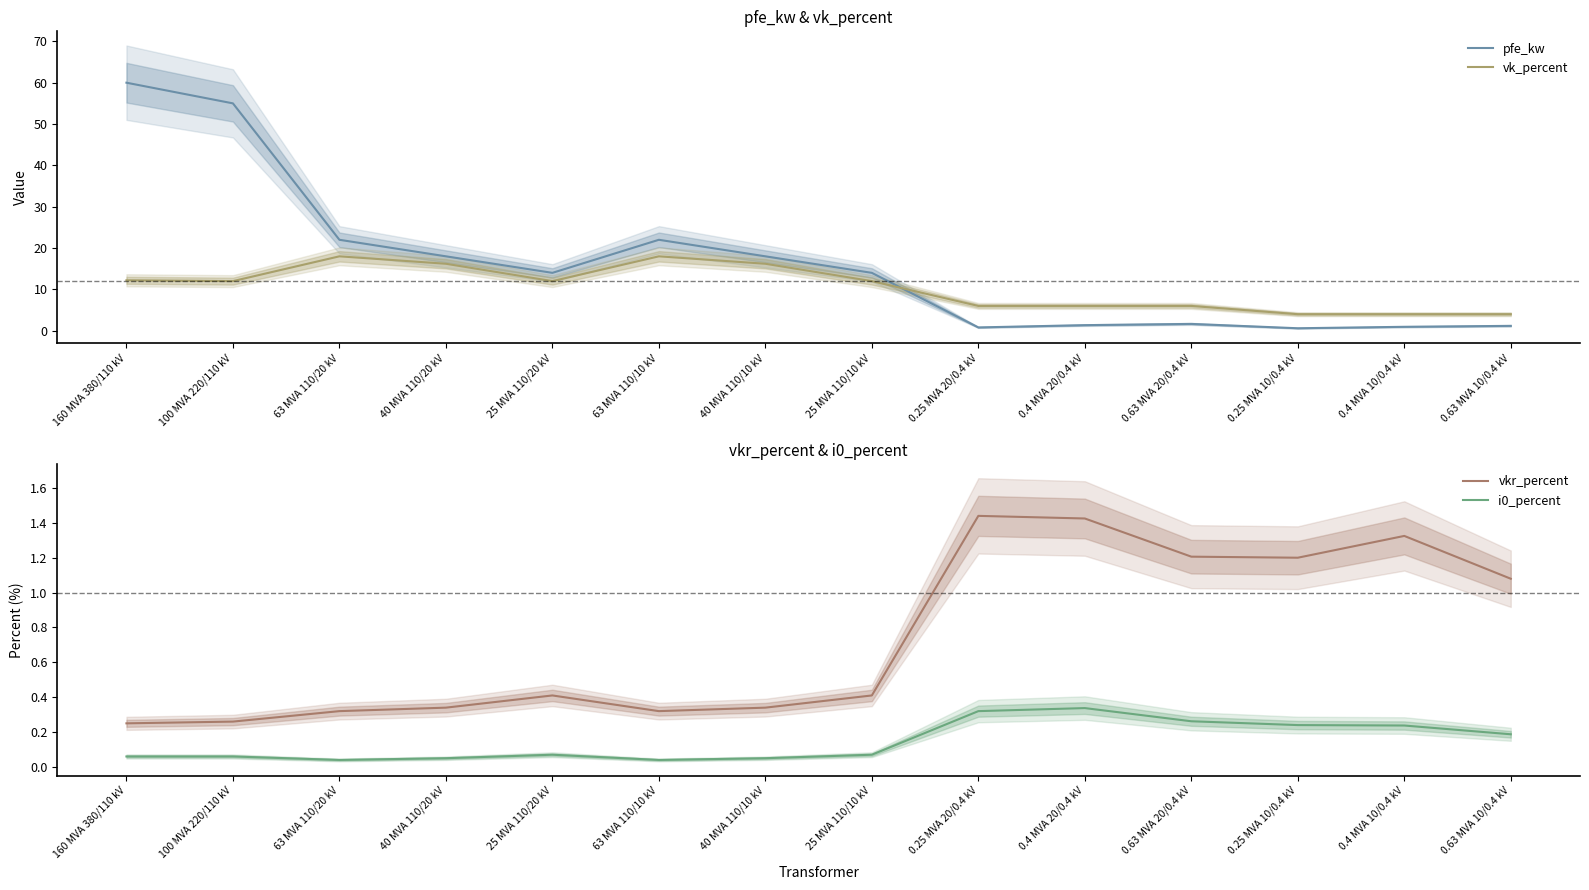

How many lines are shown in the chart?

4